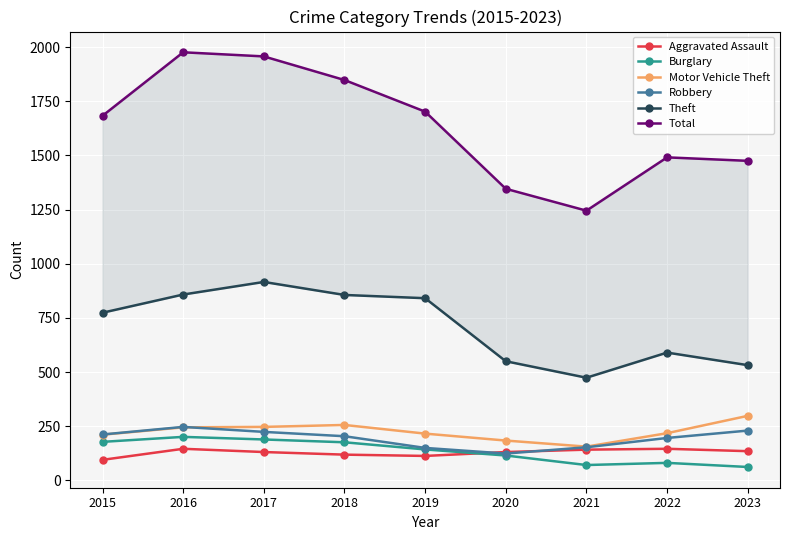

How many data points in Burglary are less than 143?

4